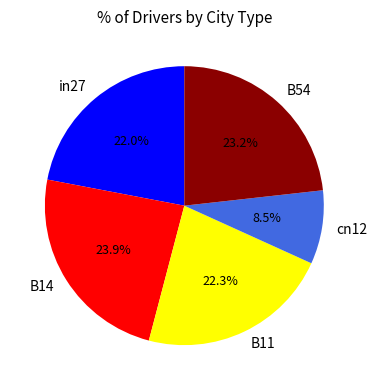

Is the sum of B14 and B54 greater than half?

No